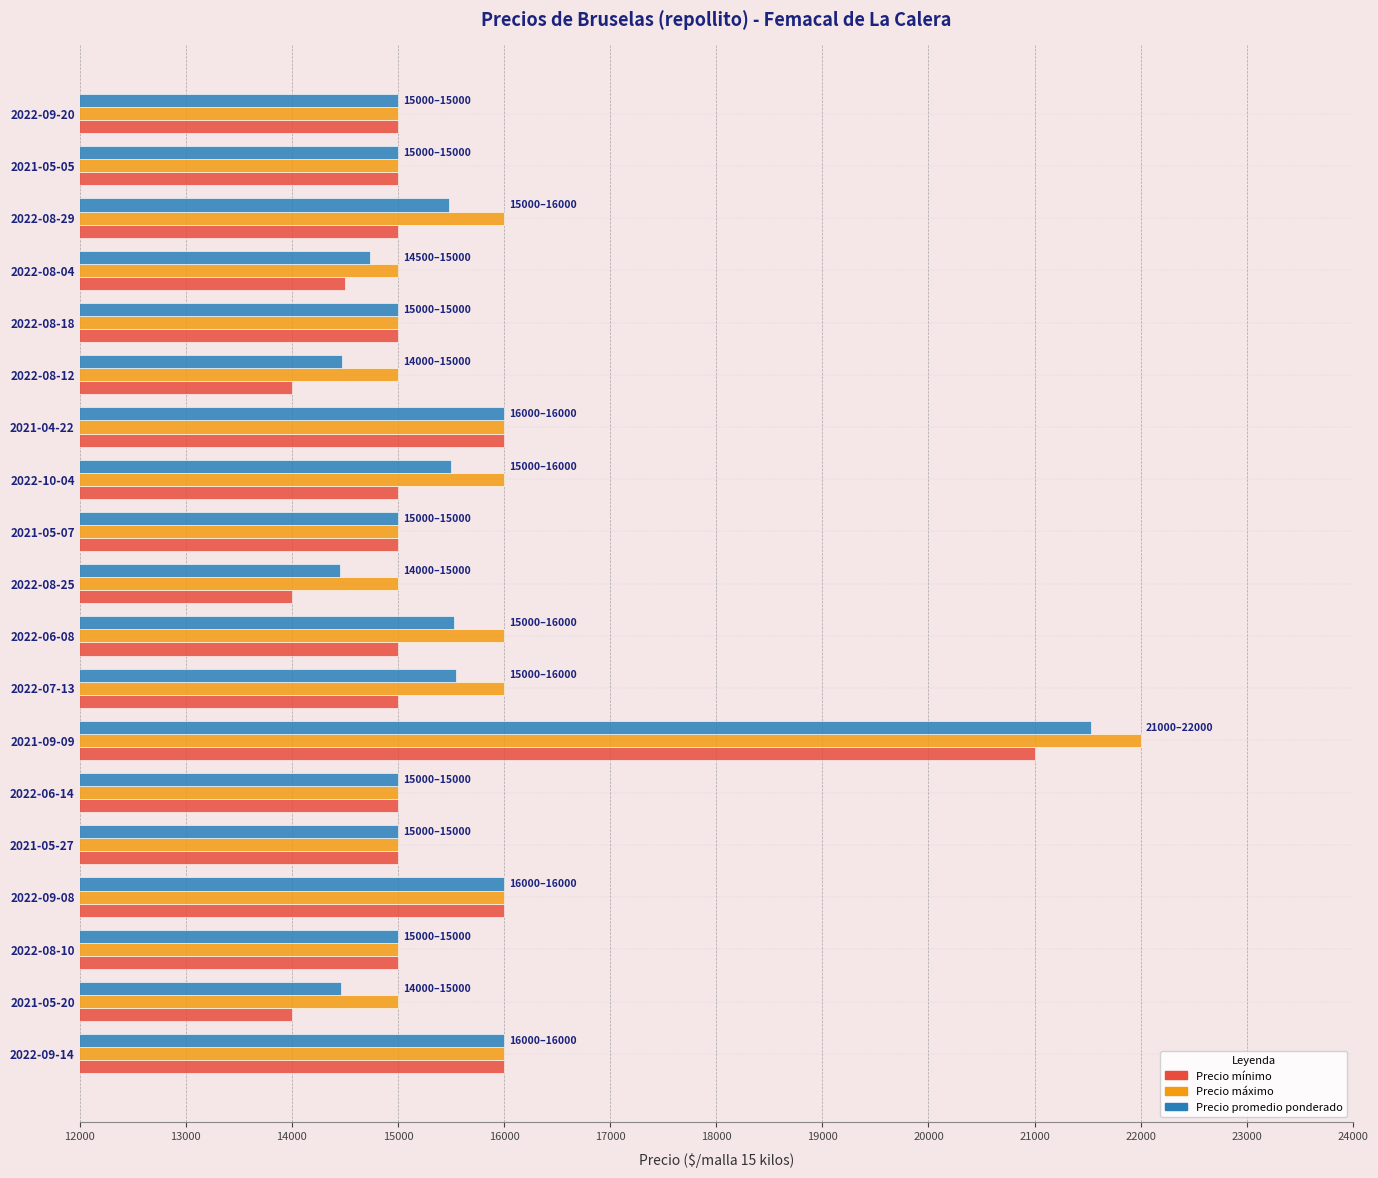

At which category is the sum across all series the highest?

2021-09-09